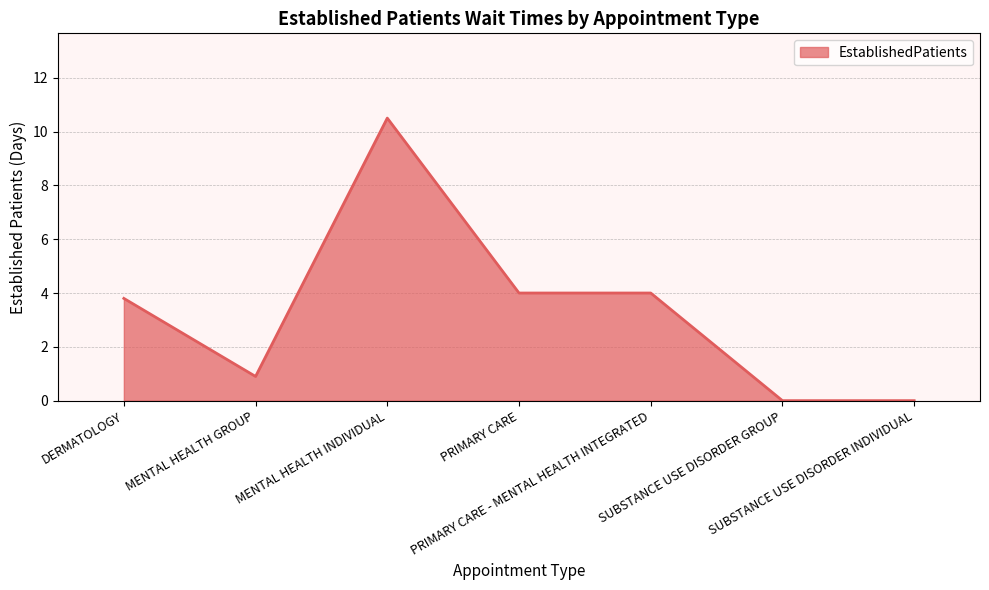

True or false: the data has more than 0 interior local peaks.

True